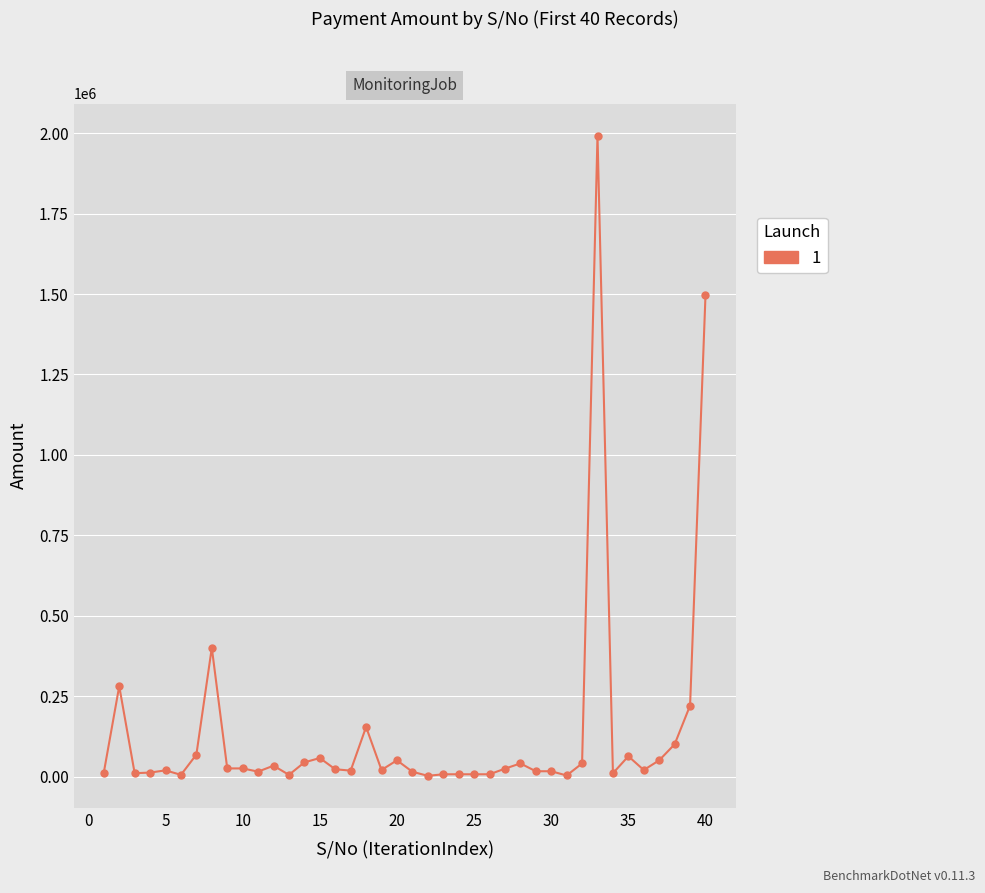

What is the sum of all values?

5418877.2